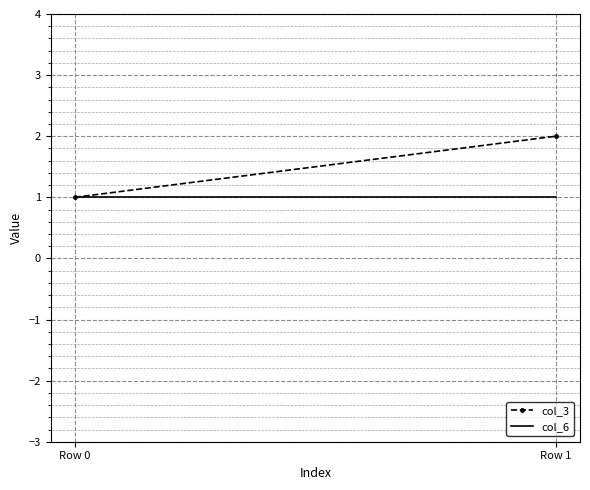

What is the value of the col_6 point at the 2nd from the left?

1